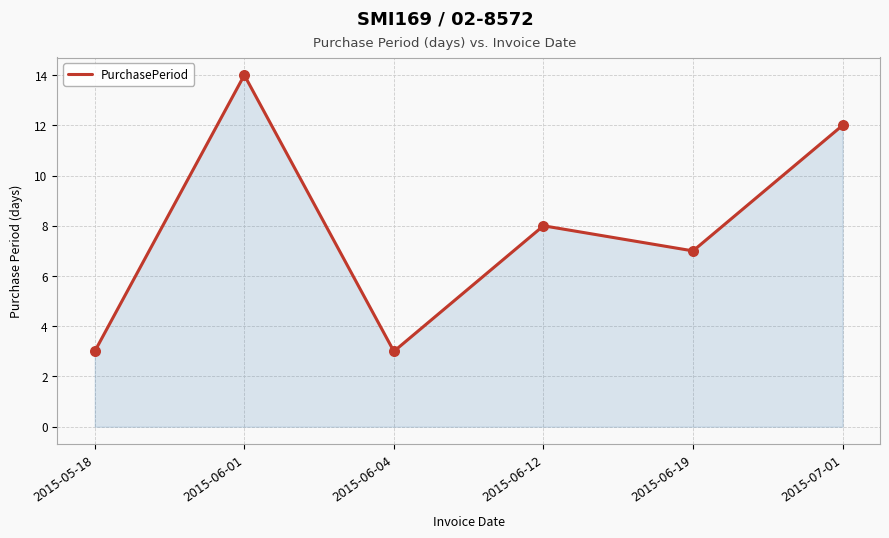

Approximately how many times larger is the value at 2015-05-18 compared to 2015-06-12?

0.4